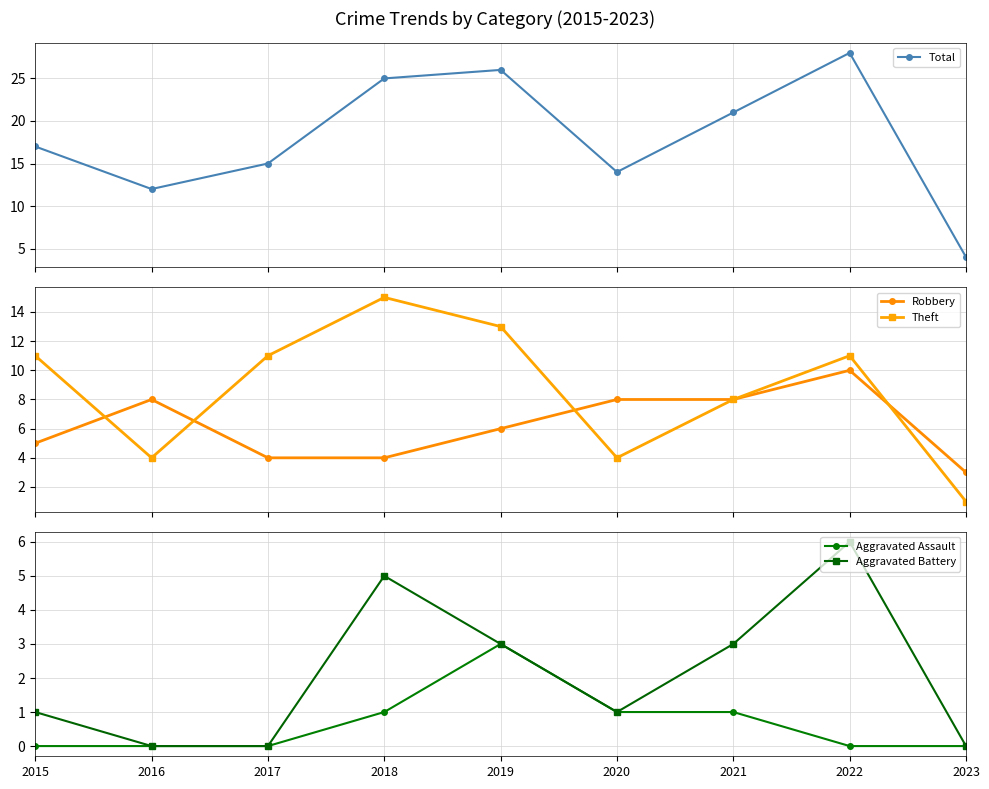

At how many categories does at least one series exceed 16?

5